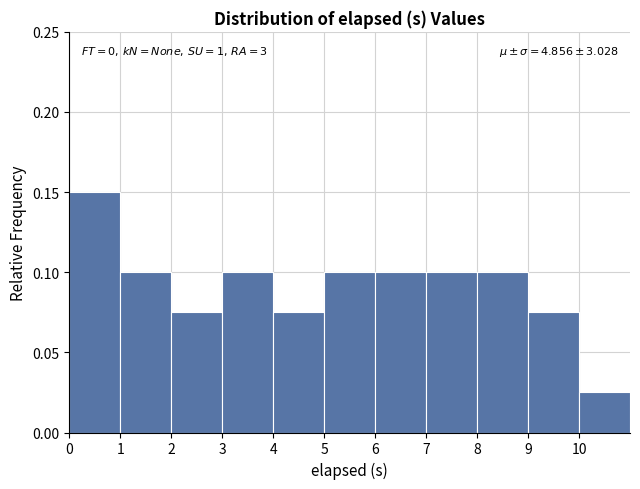

Which range on the x-axis has the tallest bar?

0 to 1